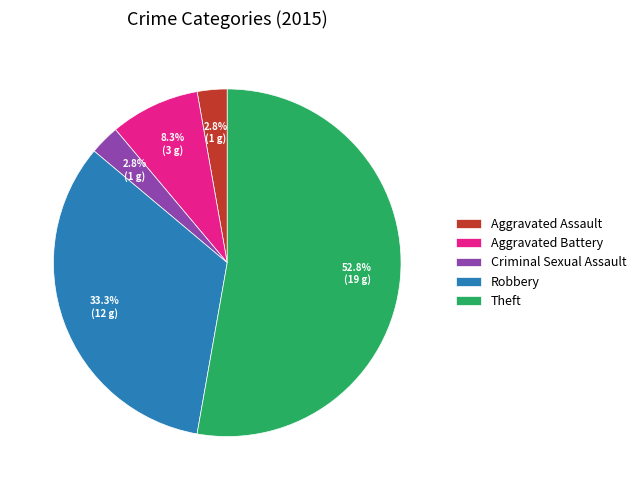

To the nearest percent, what is the average slice percentage?

20%